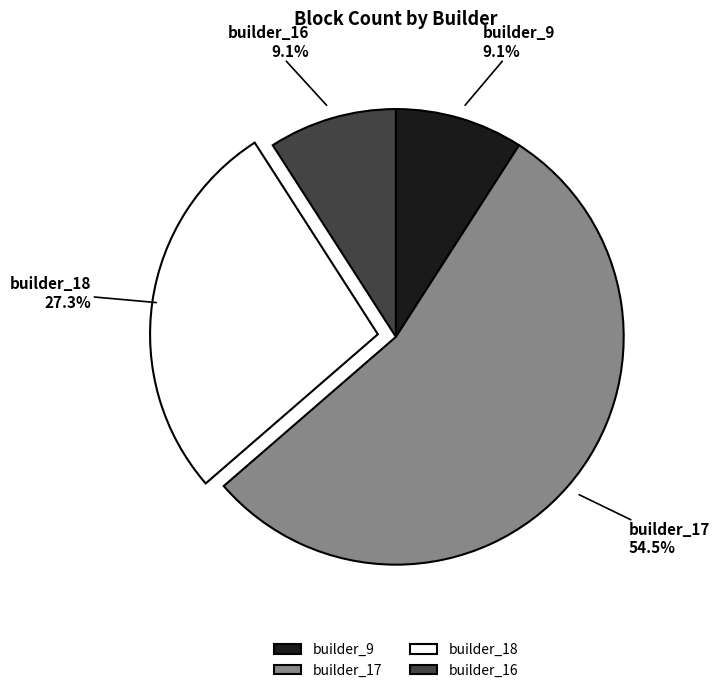

What is the ratio of the value at builder_9 to the value at builder_18?

0.3